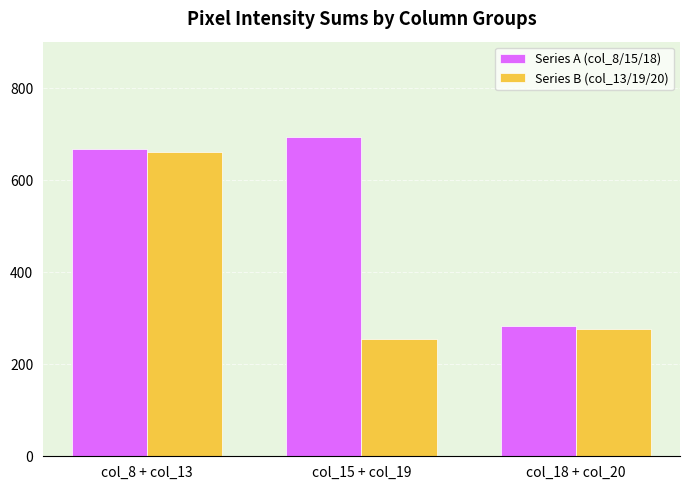

What is the difference between the maximum and second lowest values in the Series A (col_8/15/18) series?

26